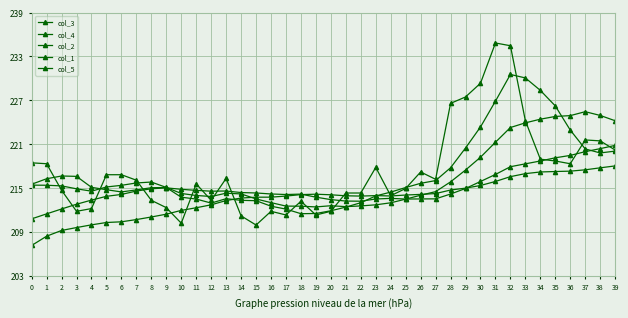

At which label is col_1 closest to 221?

29